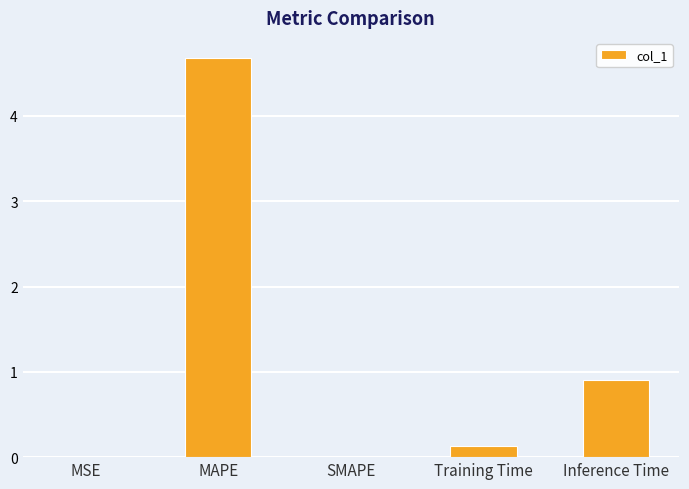

At which label is the value closest to 2?

Inference Time